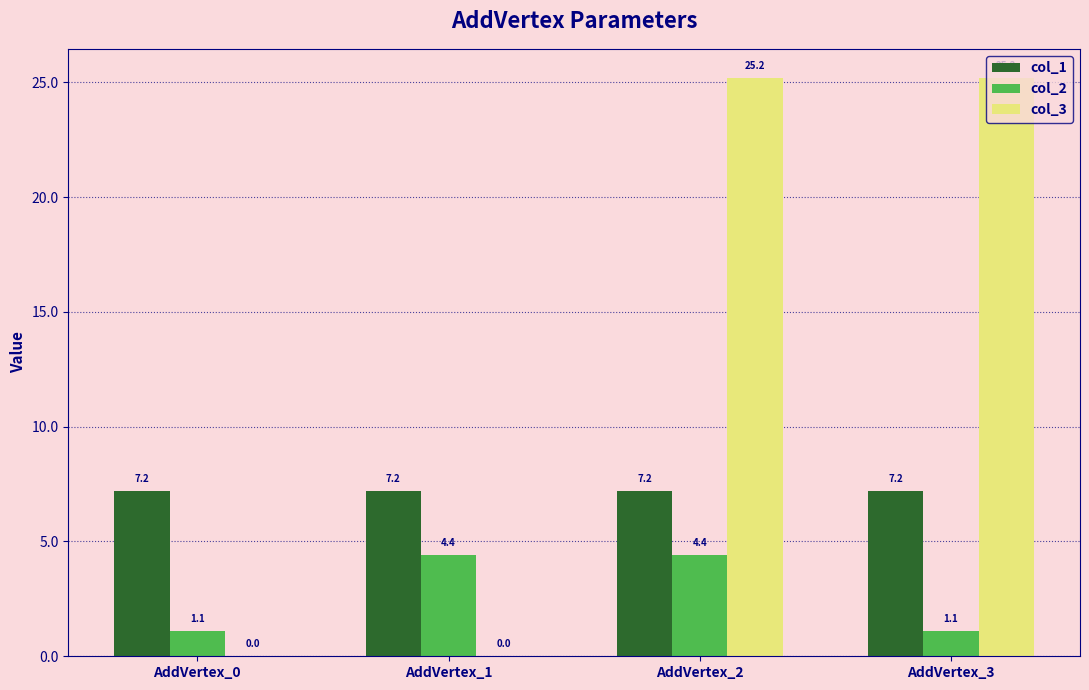

Which series changed the most between AddVertex_0 and AddVertex_1?

col_2